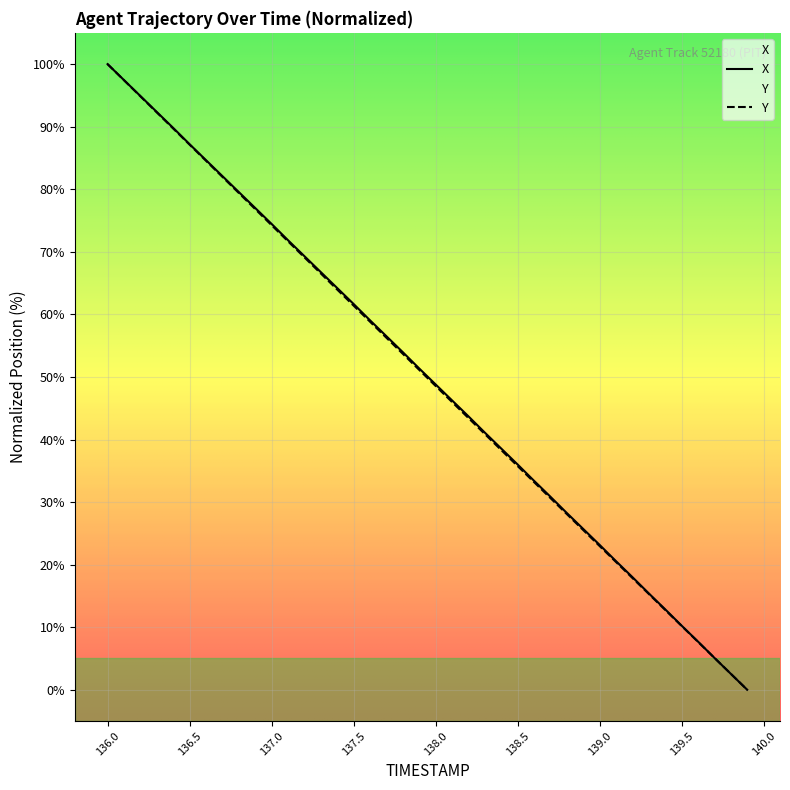

What are all the series names shown in the legend?

X, Y